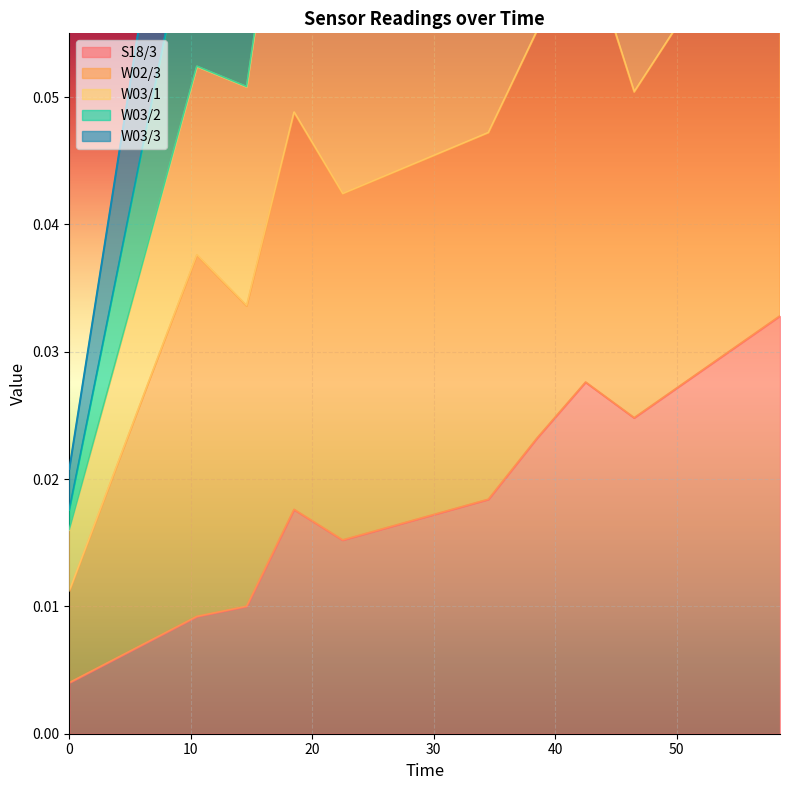

True or false: W03/3 and W03/1 cross at least once.

False